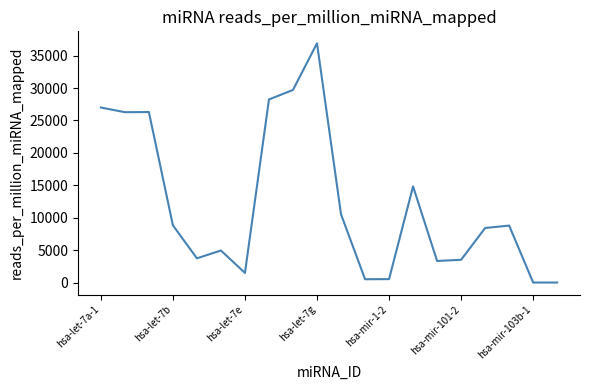

What is the greatest value displayed?

36902.3